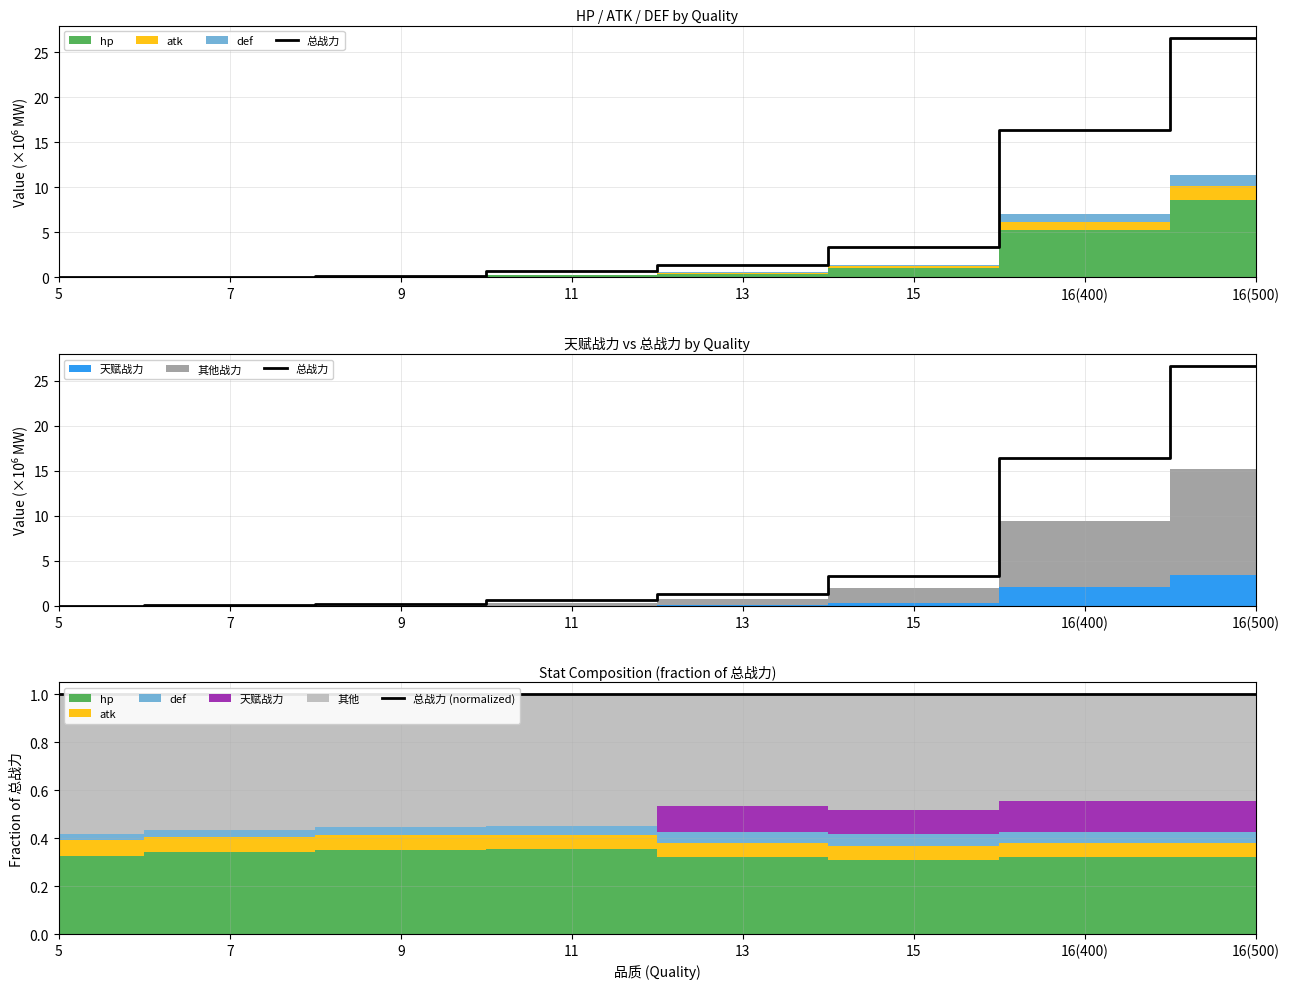

At which category is the sum across all series the highest?

16(500)